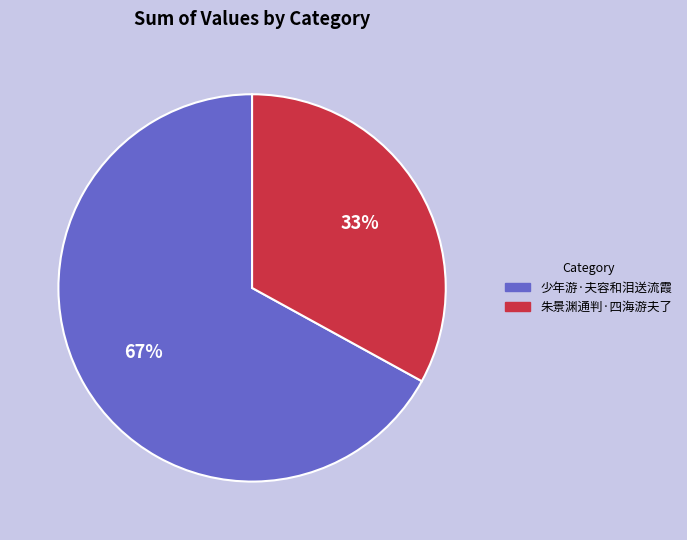

Do 少年游·夫容和泪送流霞 and 朱景渊通判·四海游夫了 together represent more than half of the pie?

Yes